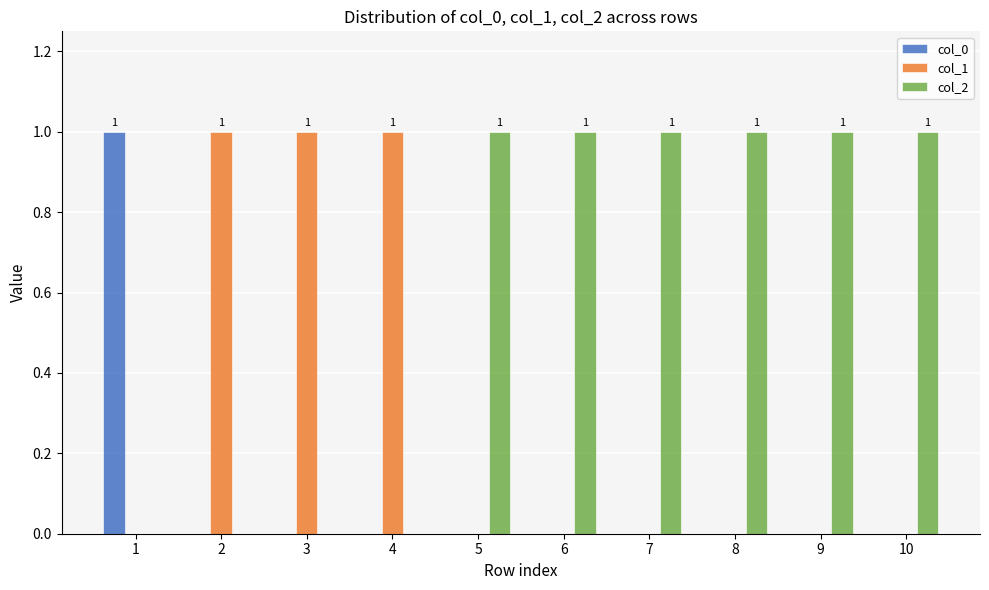

What is the total value across all series at 3?

1